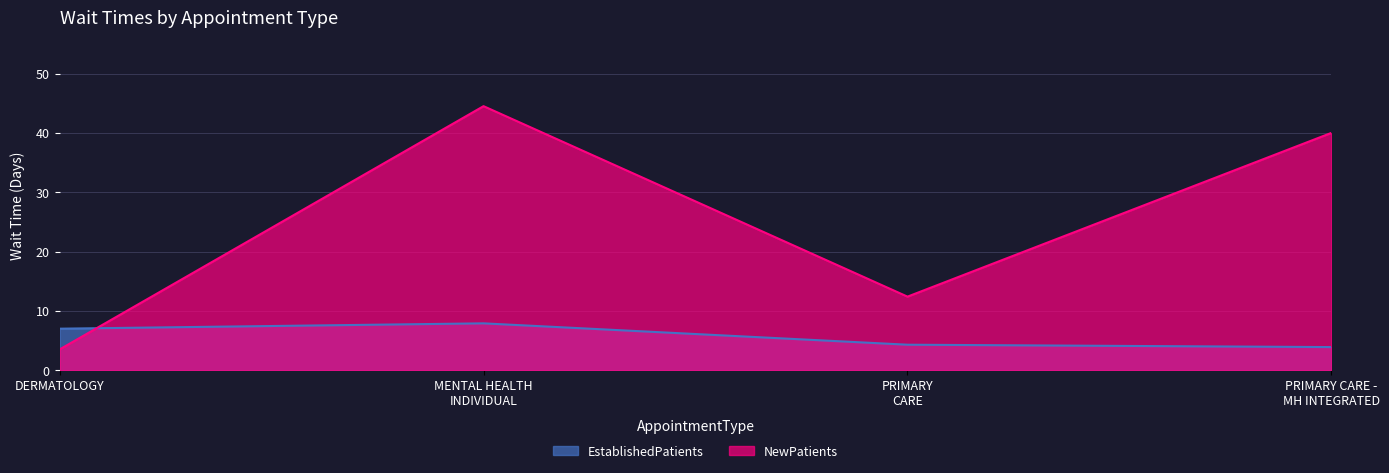

At how many categories does at least one series exceed 3?

4